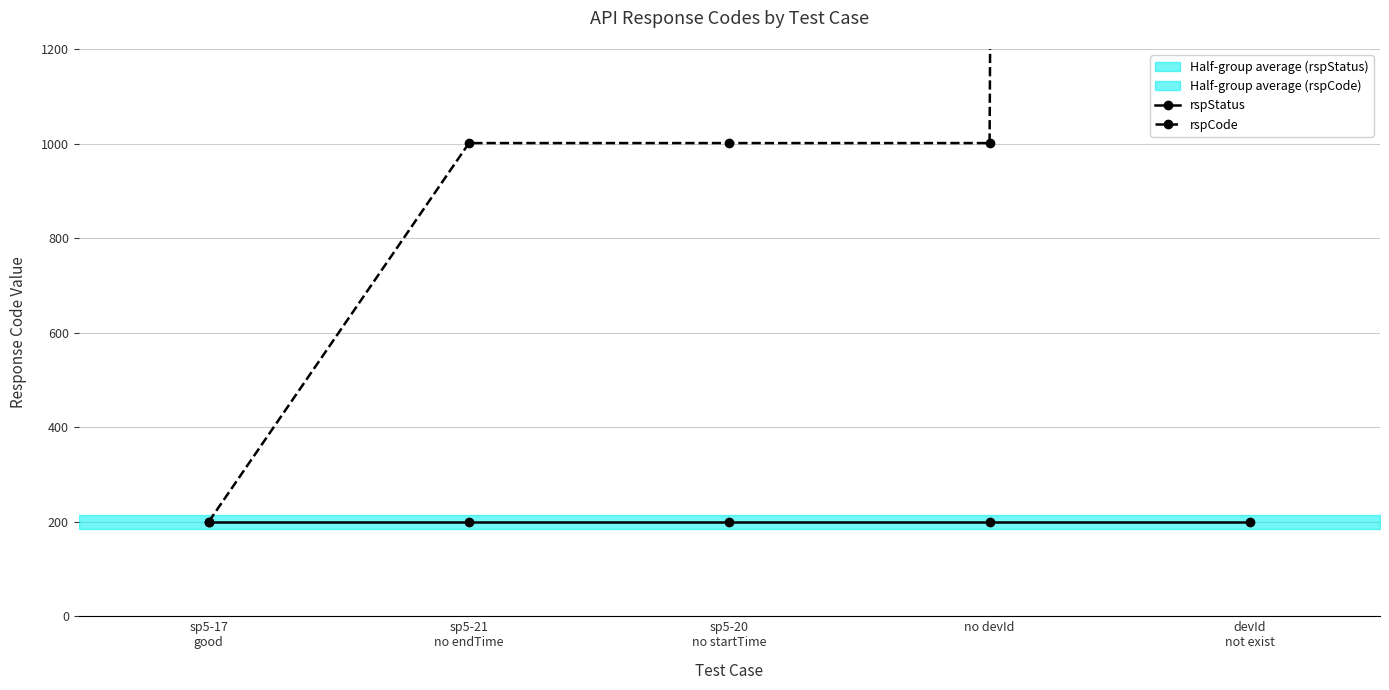

How many values in the rspCode series exceed 1001?

1